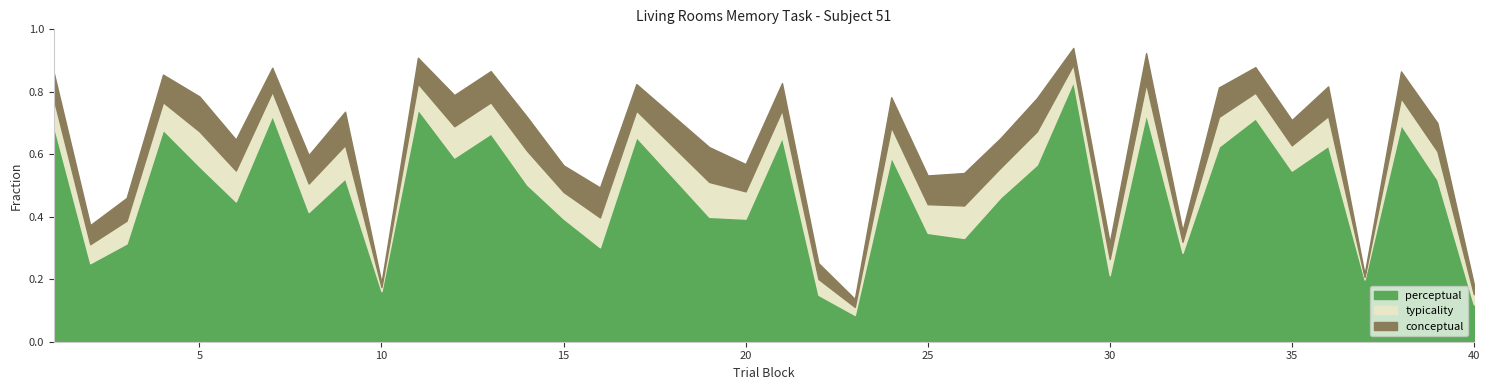

How many values in the perceptual series are below 51?

19